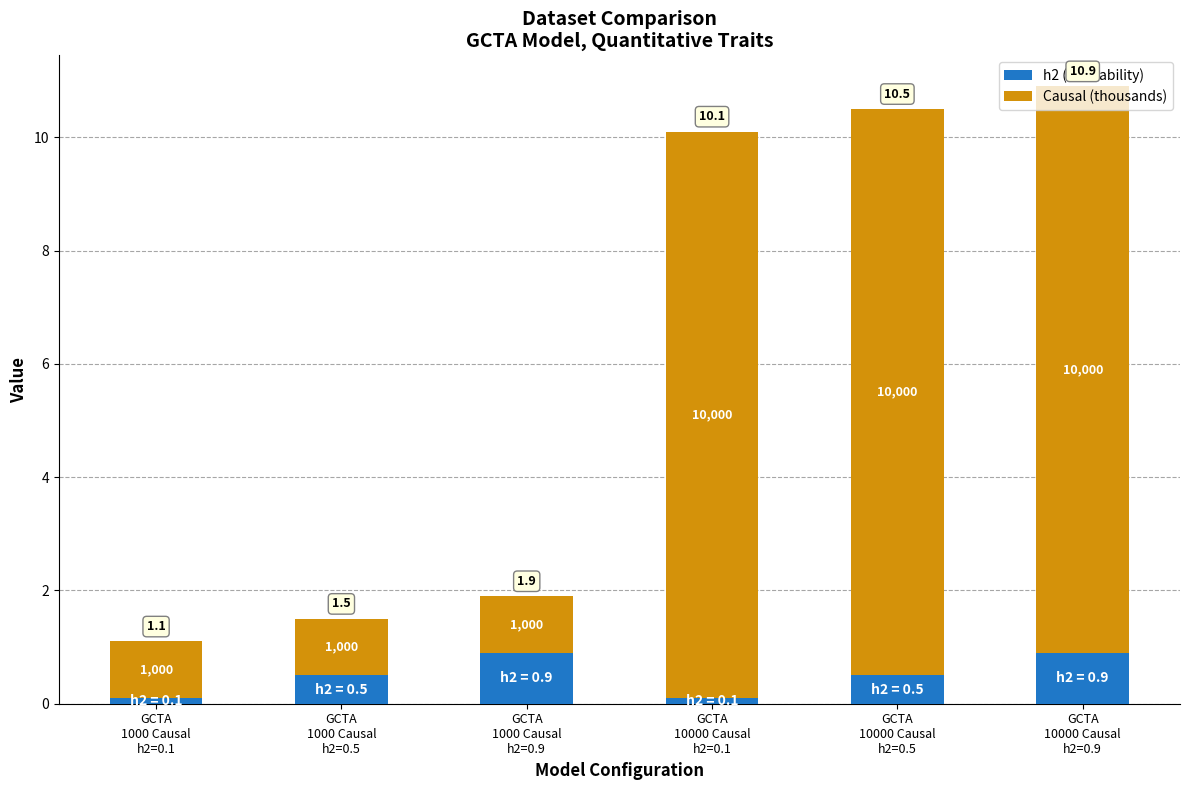

Are the bars horizontal?

No